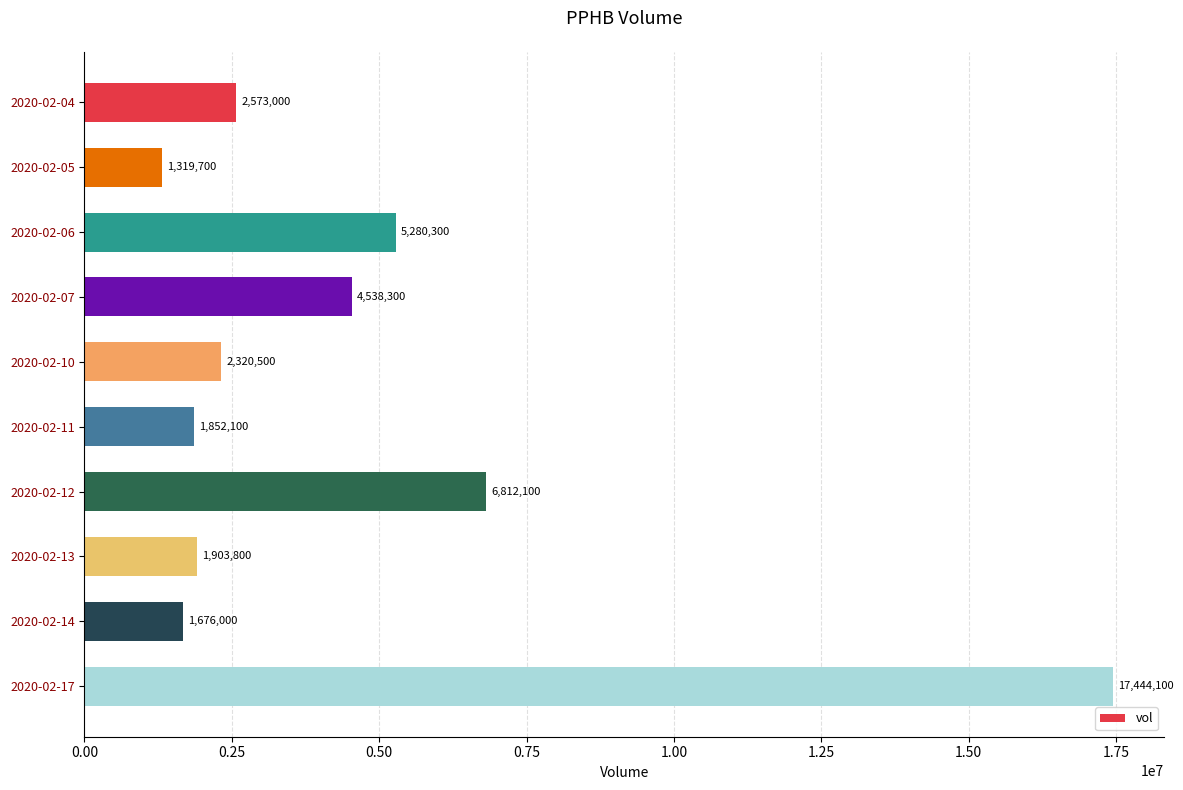

List the labels in order of value, smallest first.

2020-02-05, 2020-02-14, 2020-02-11, 2020-02-13, 2020-02-10, 2020-02-04, 2020-02-07, 2020-02-06, 2020-02-12, 2020-02-17